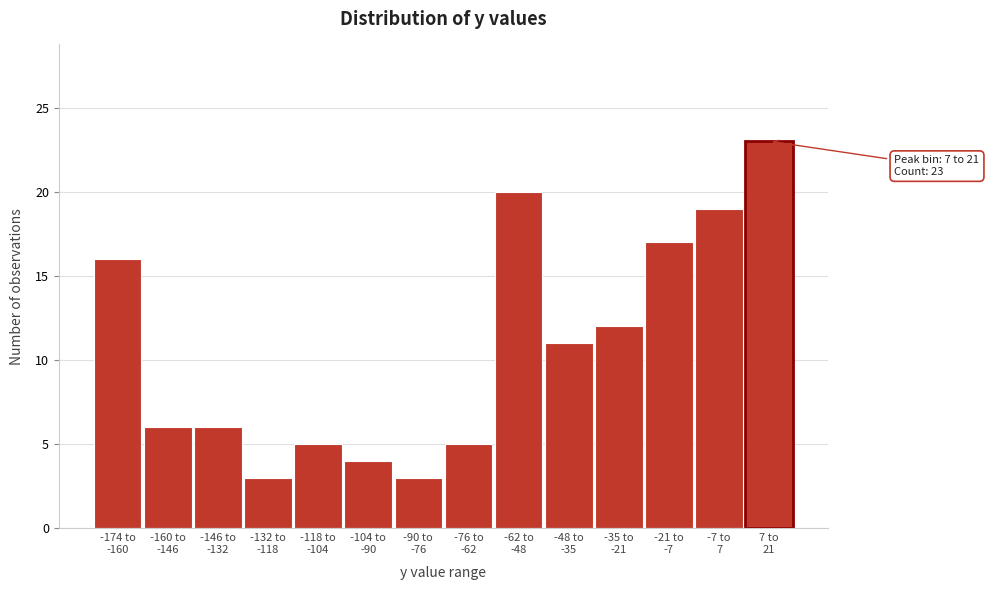

Reading left to right, extract all data points from this chart.

16	6	6	3	5	4	3	5	20	11	12	17	19	23